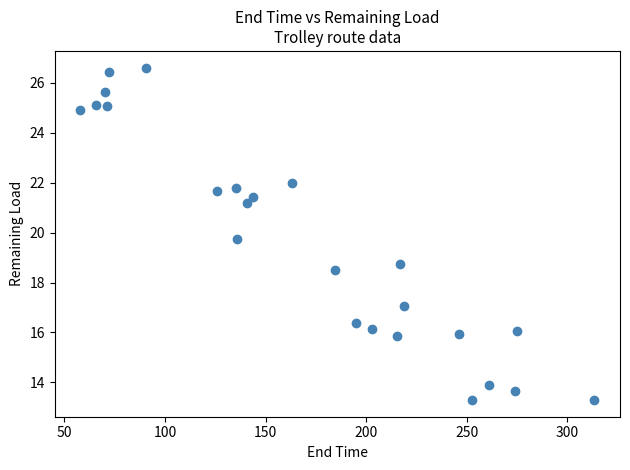

What Y value in the scatter plot is closest to 19?

18.7